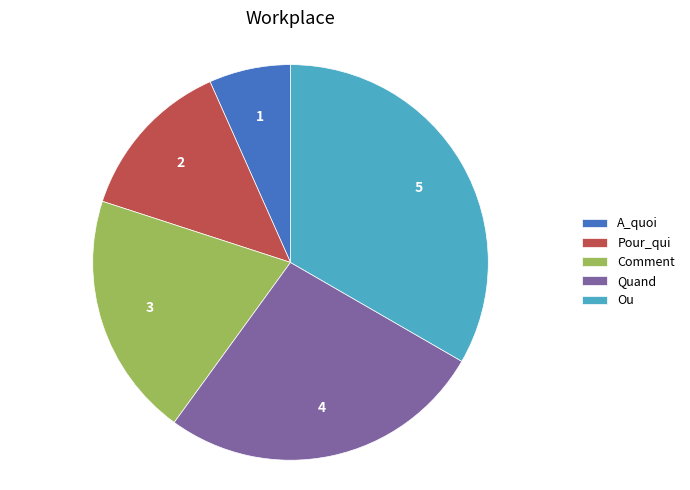

Approximately how many times larger is the value at A_quoi compared to Comment?

0.3